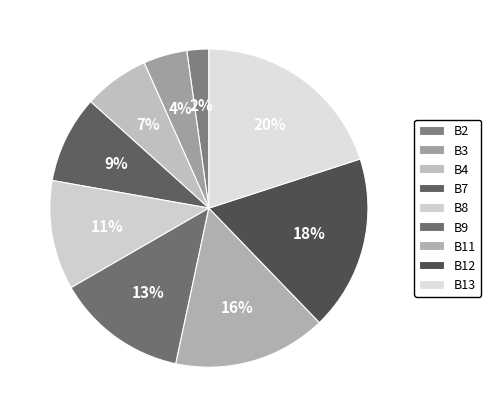

Count the number of slices in the pie.

9